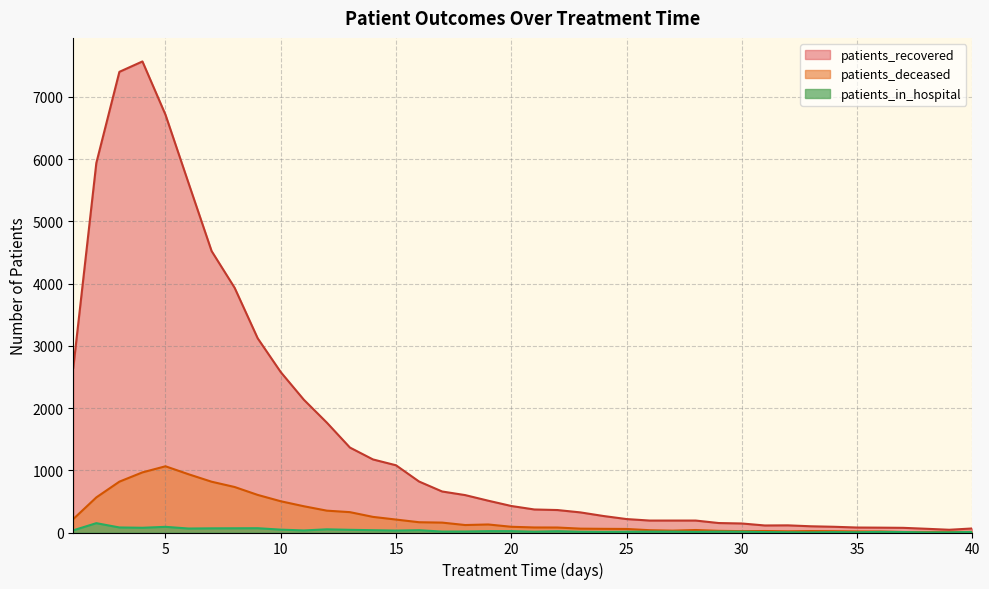

What is the total value across all series at 40?

85